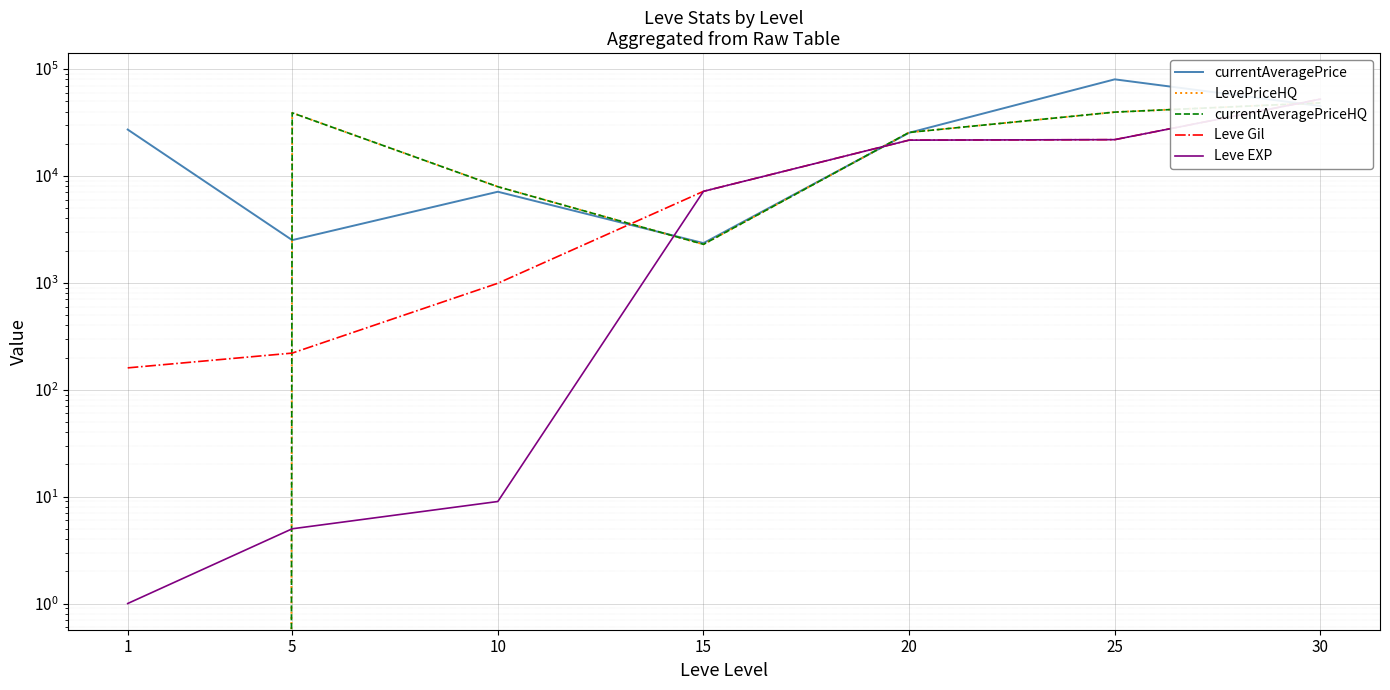

Which series has the largest total across all categories?

currentAveragePrice